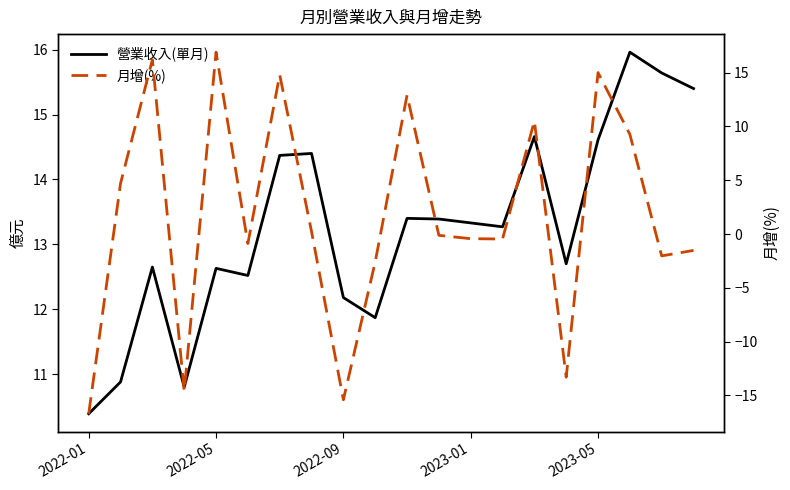

True or false: 月增(%) has more than 1 points higher than both neighbors.

True